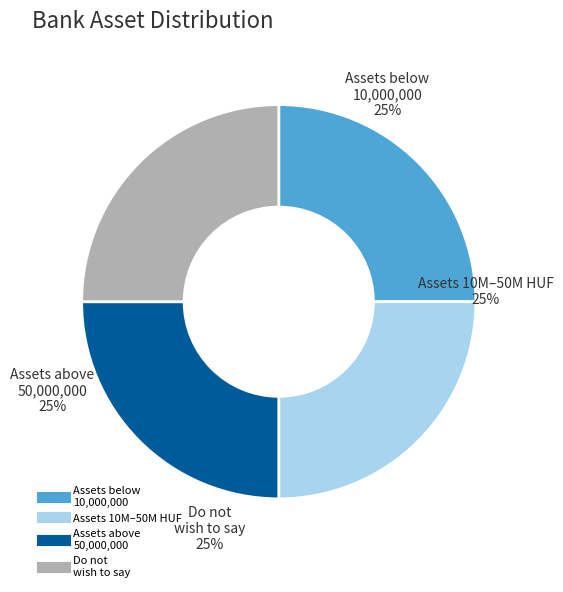

Does any single category account for the majority?

No